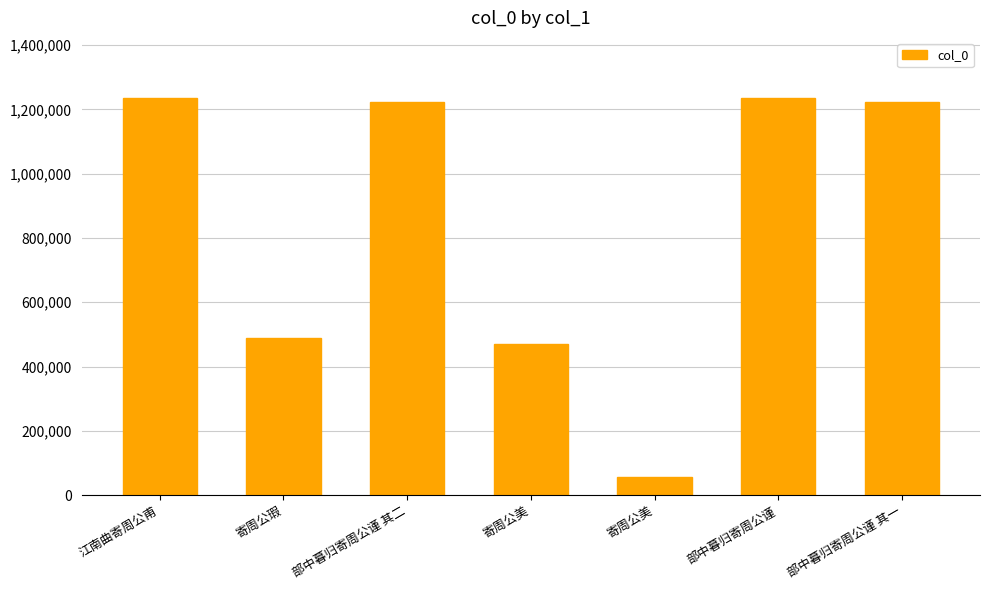

What is the ratio of the value at 寄周公美 to the value at 部中暮归寄周公谨 其一?

0.4